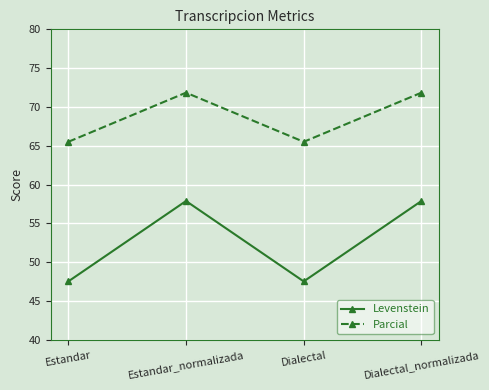

What is the maximum value shown in the chart?

71.8